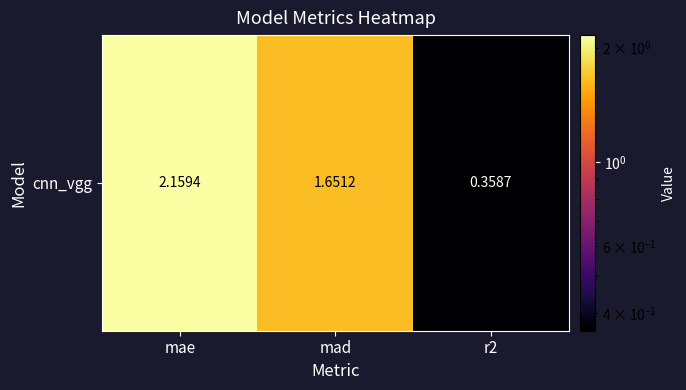

What is the greatest value displayed?

2.2